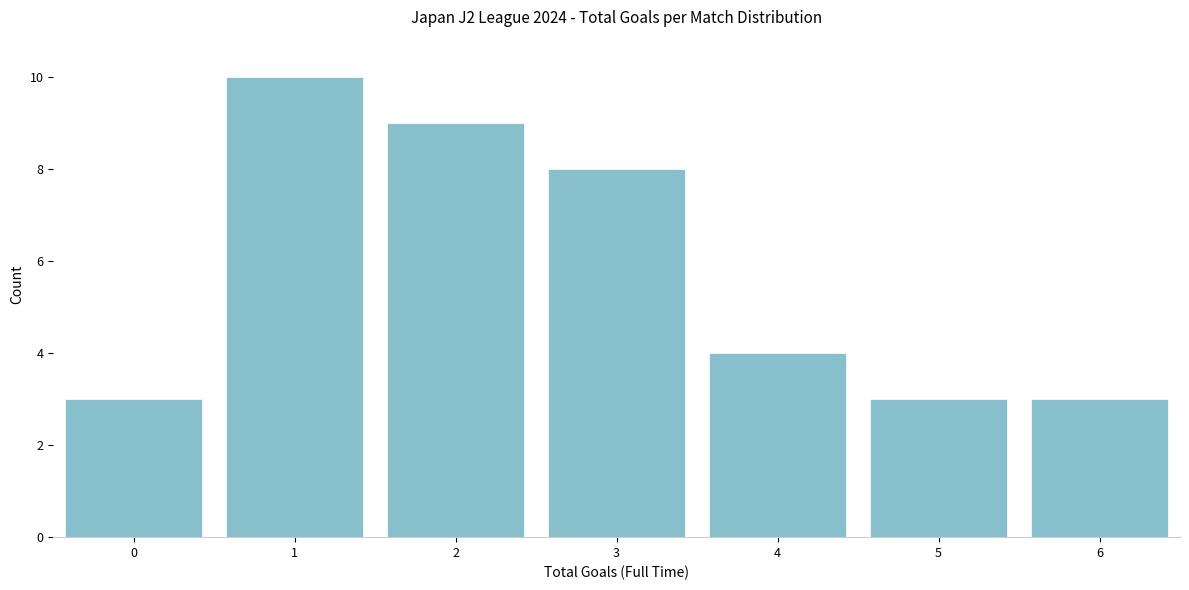

Reading left to right, transcribe all the data shown in this chart.

0=3	1=10	2=9	3=8	4=4	5=3	6=3